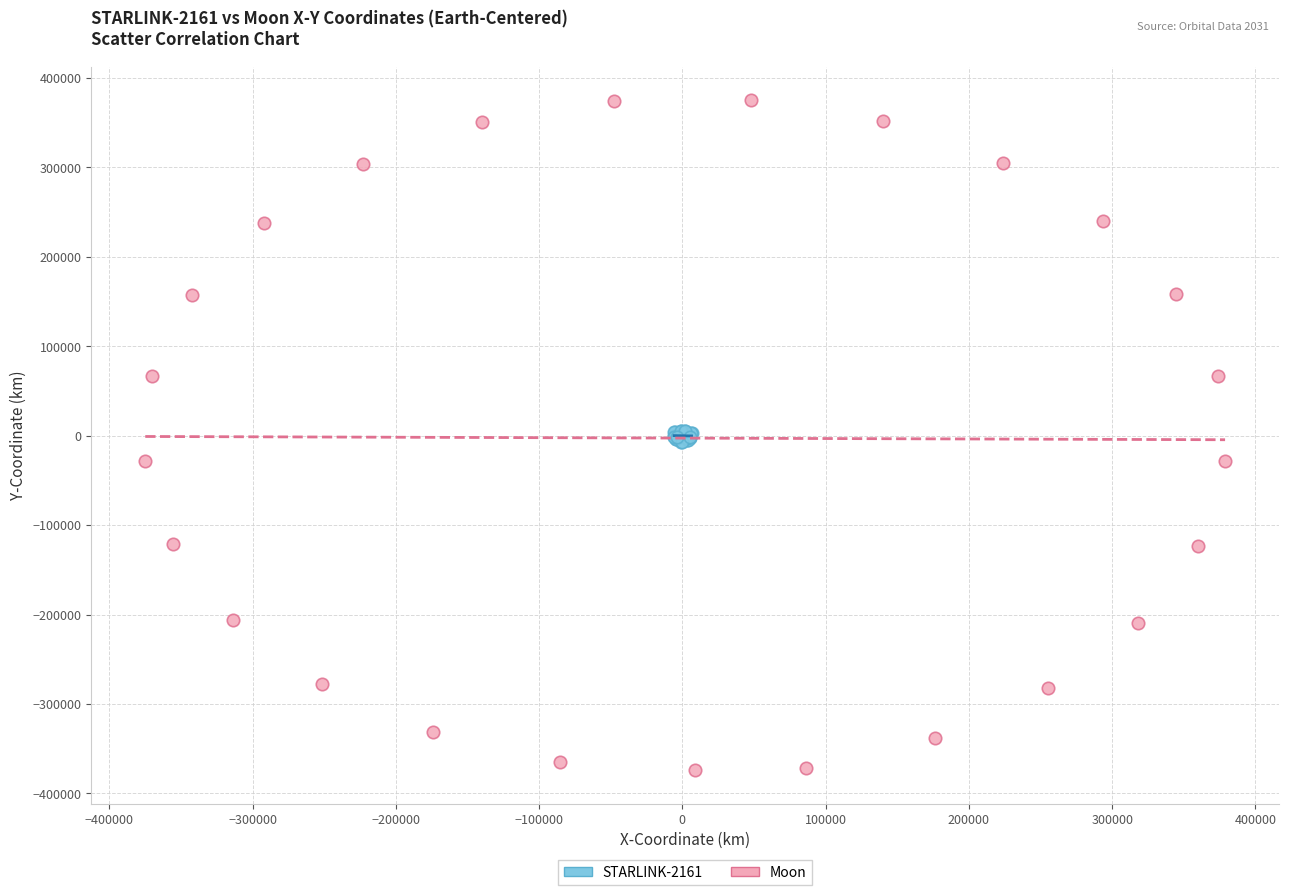

Which series has the largest Y range (max minus min)?

Moon